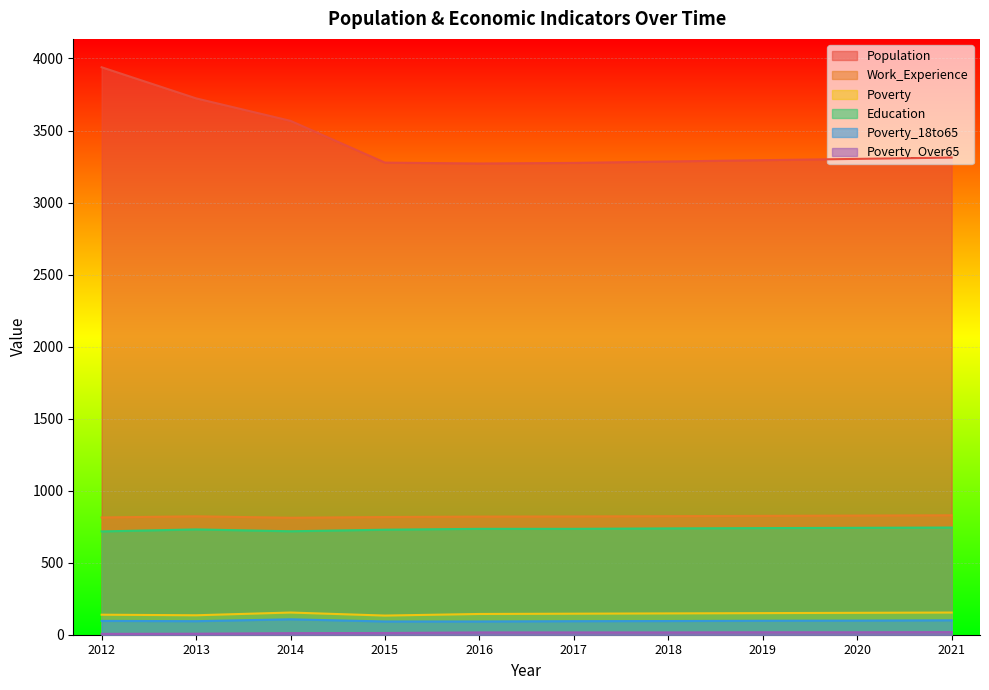

How many categories are shown in the chart?

10